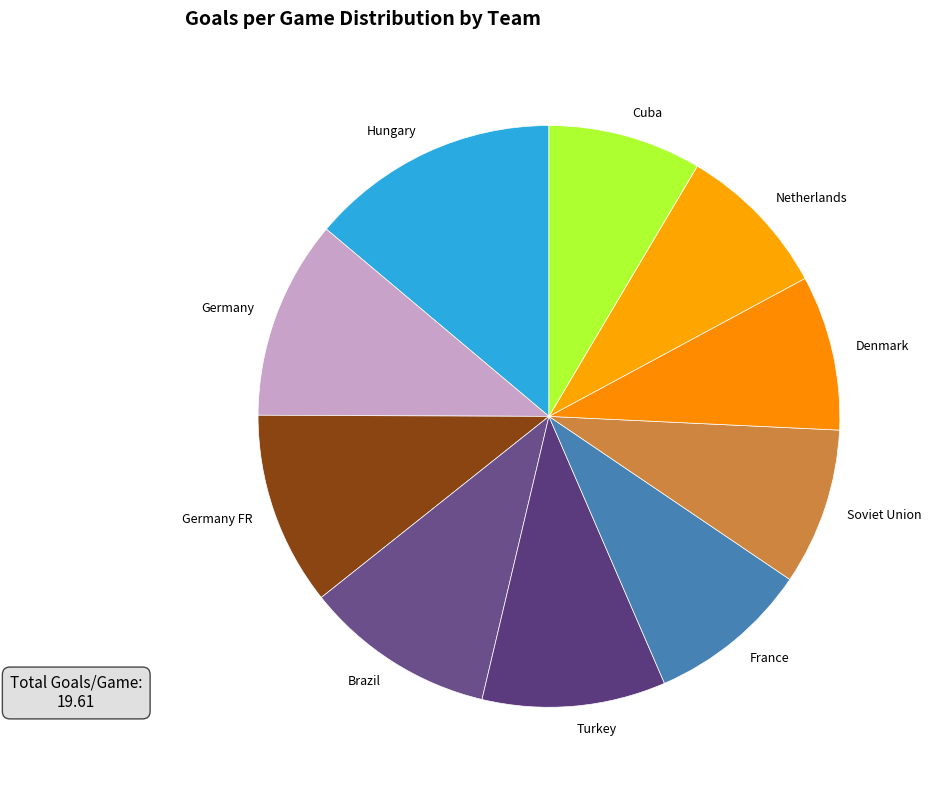

What is the largest slice in the pie chart?

Hungary